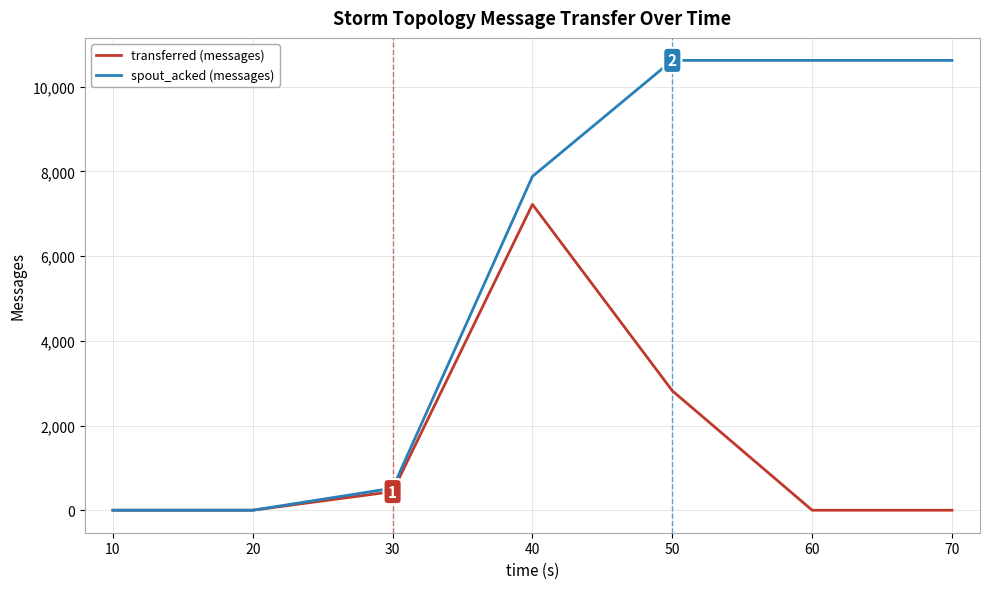

Which series has the widest spread of values?

spout_acked (messages)